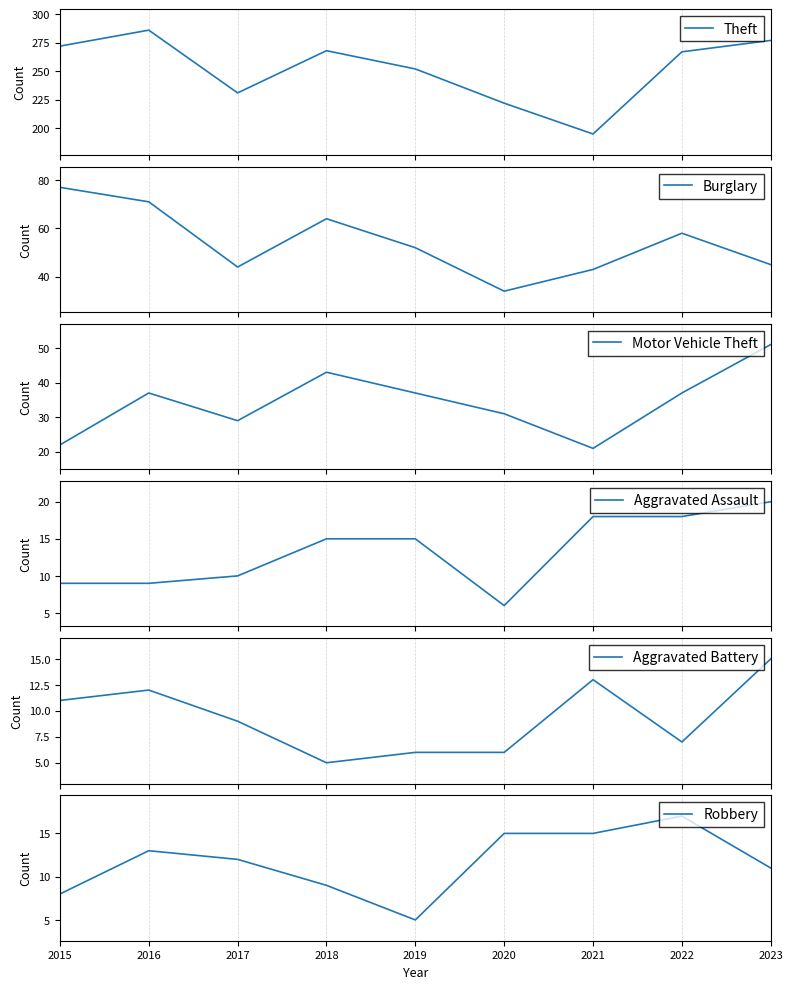

Which category has the highest value in the Theft series?

2016